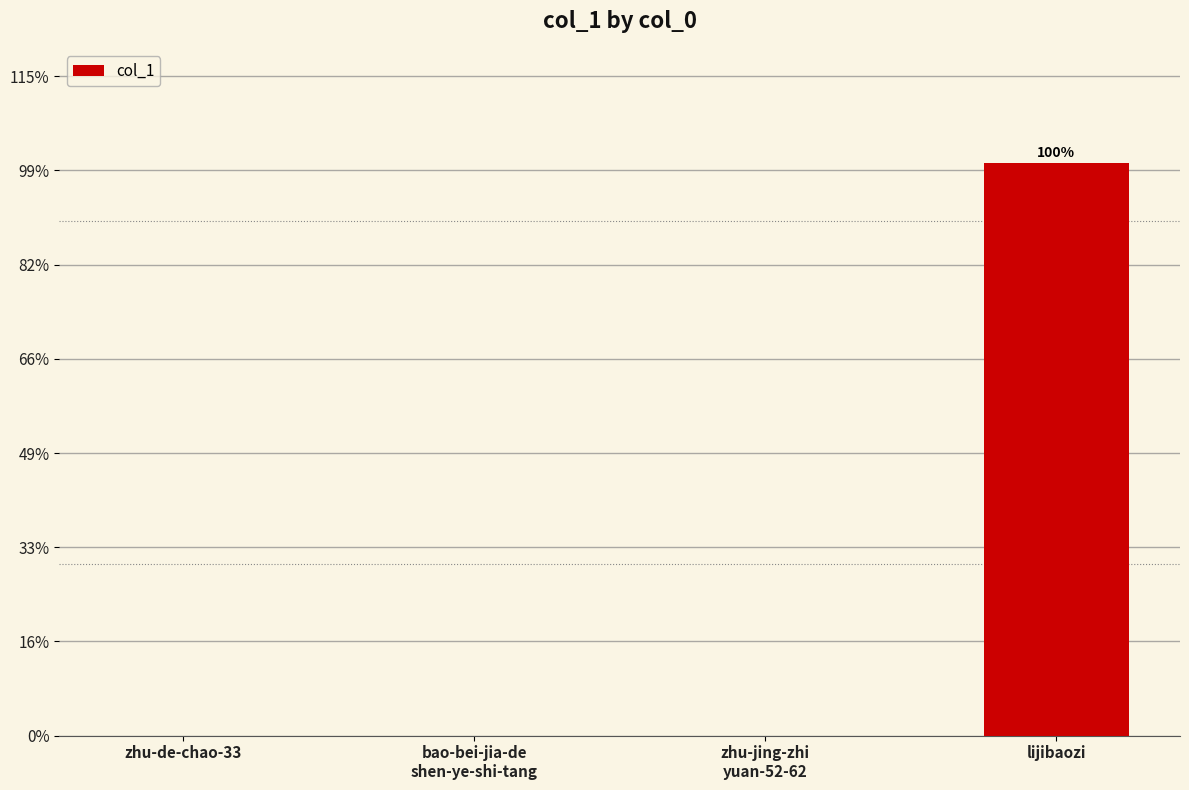

True or false: the data shows 568 at zhu-de-chao-33.

False